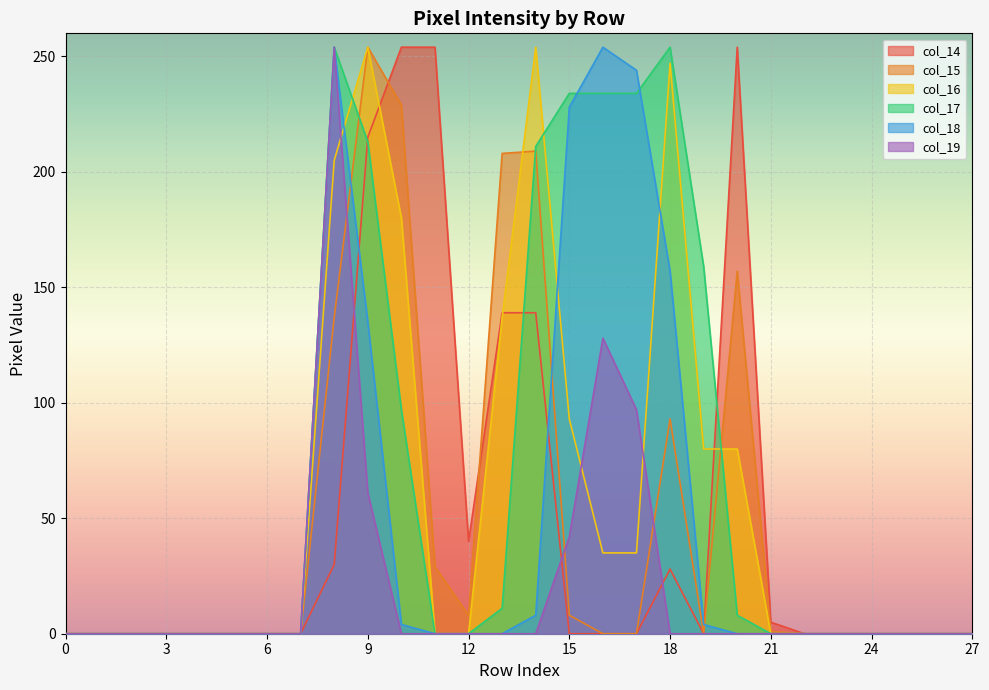

How many data points in col_16 are above 0?

11